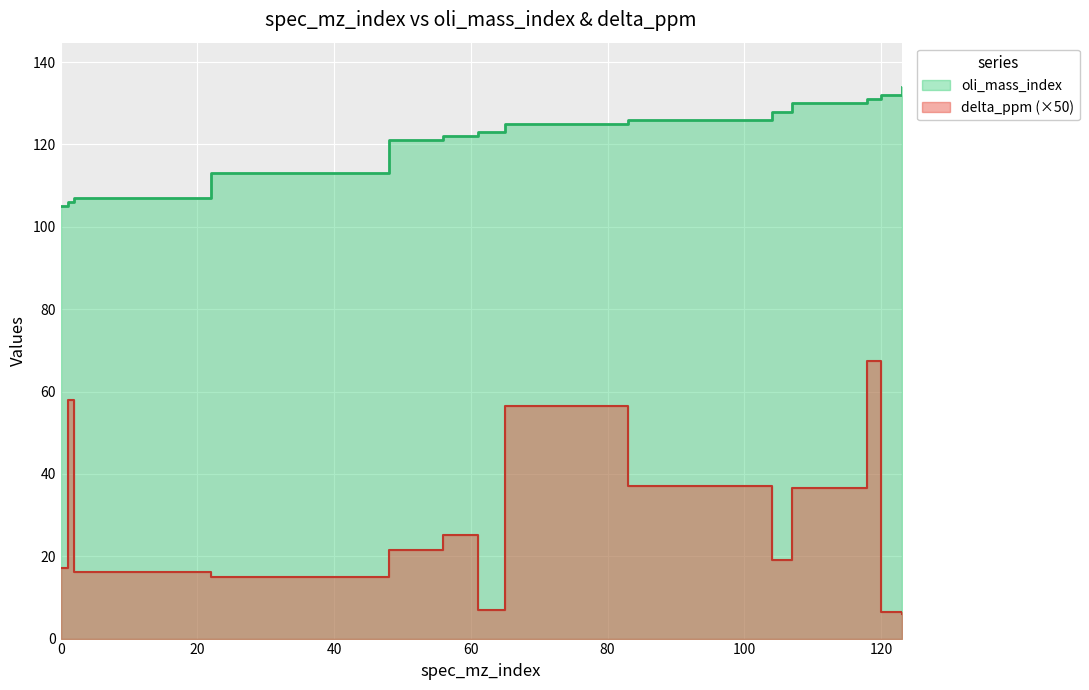

Reading left to right, list all the values displayed in this chart.

oli_mass_index: 0=105.0	1=106.0	2=107.0	22=113.0	48=121.0	56=122.0	61=123.0	65=125.0	83=126.0	104=128.0	107=130.0	118=131.0	120=132.0	123=134.0
delta_ppm: 0=17.2	1=58.0	2=16.2	22=15.0	48=21.6	56=25.2	61=6.9	65=56.5	83=37.0	104=19.1	107=36.5	118=67.5	120=6.4	123=6.1